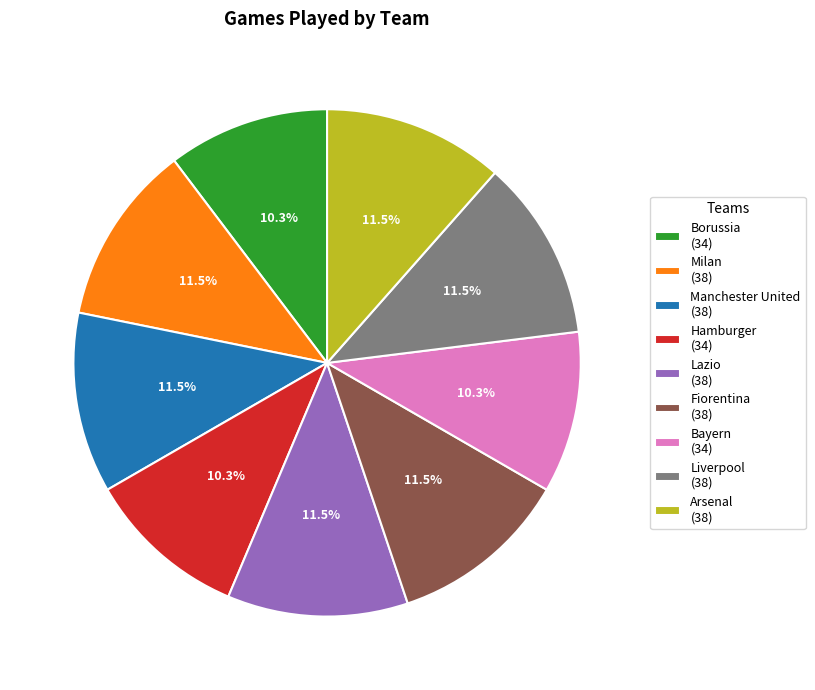

Do Milan and Arsenal together represent more than half of the pie?

No